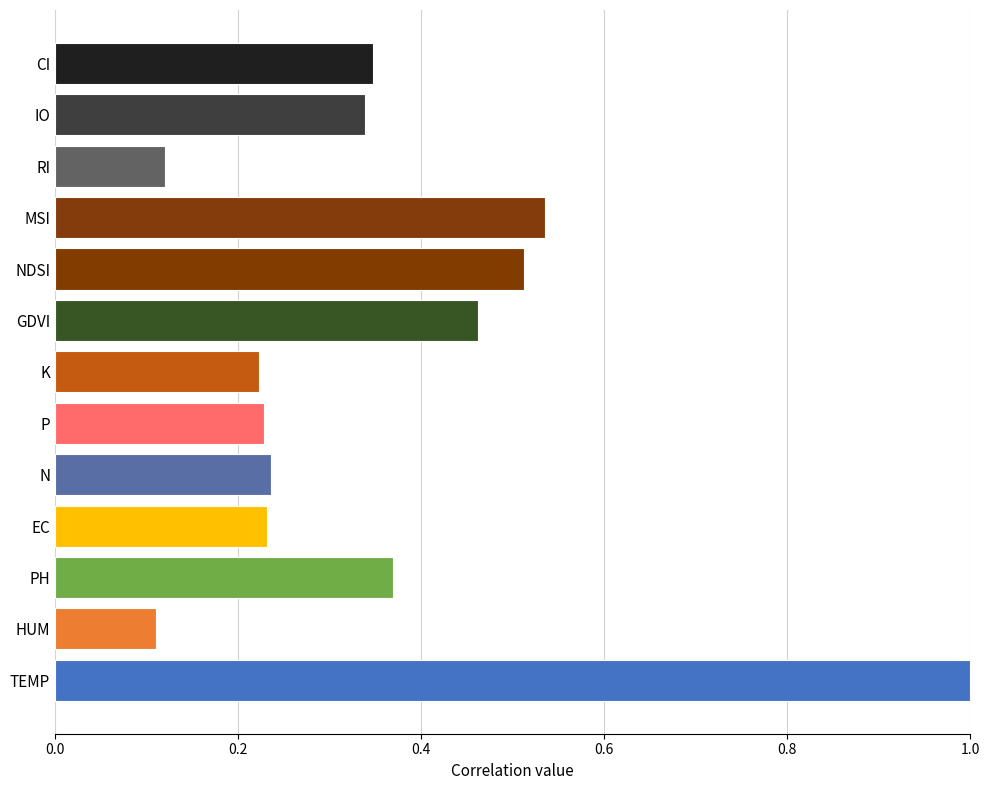

What is the greatest value displayed?

1.0